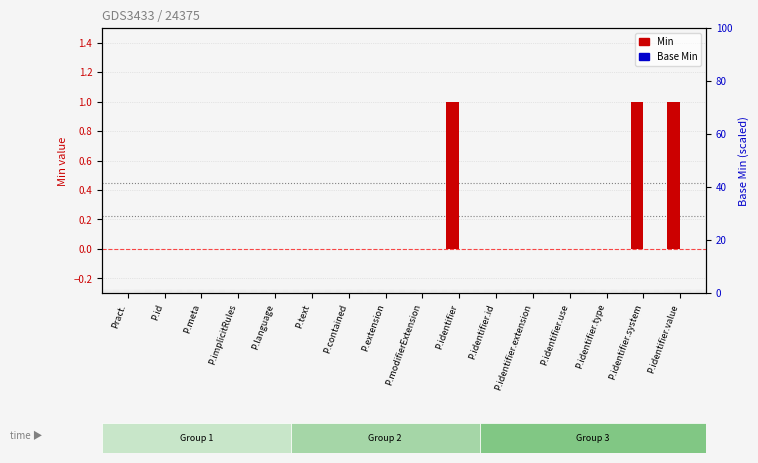

What is the sum of all Min values?

3